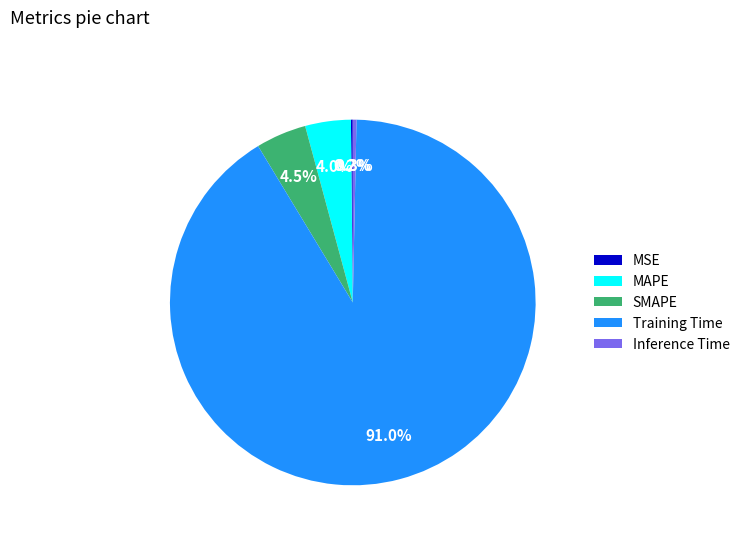

Between Training Time and SMAPE, which is larger?

Training Time